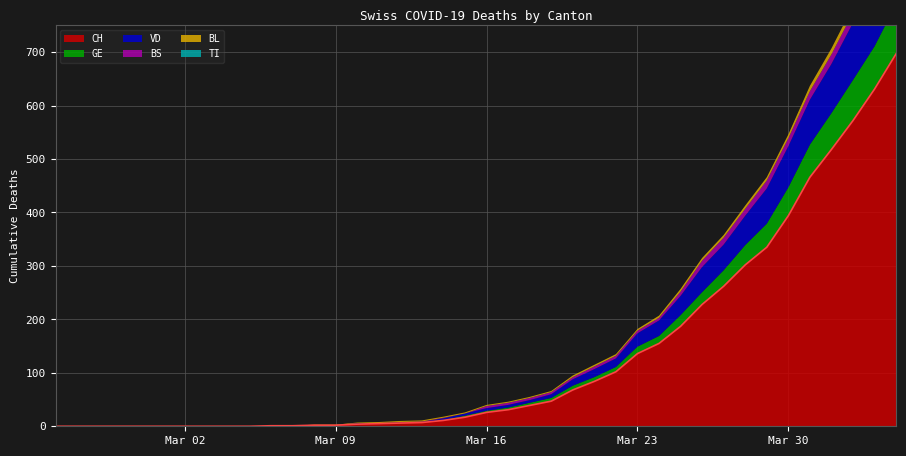

Does the chart have visible grid lines?

Yes